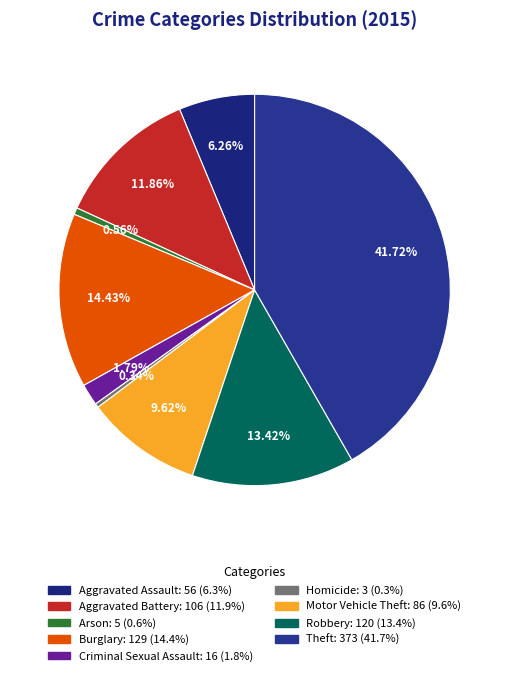

How many segments does this pie chart have?

9